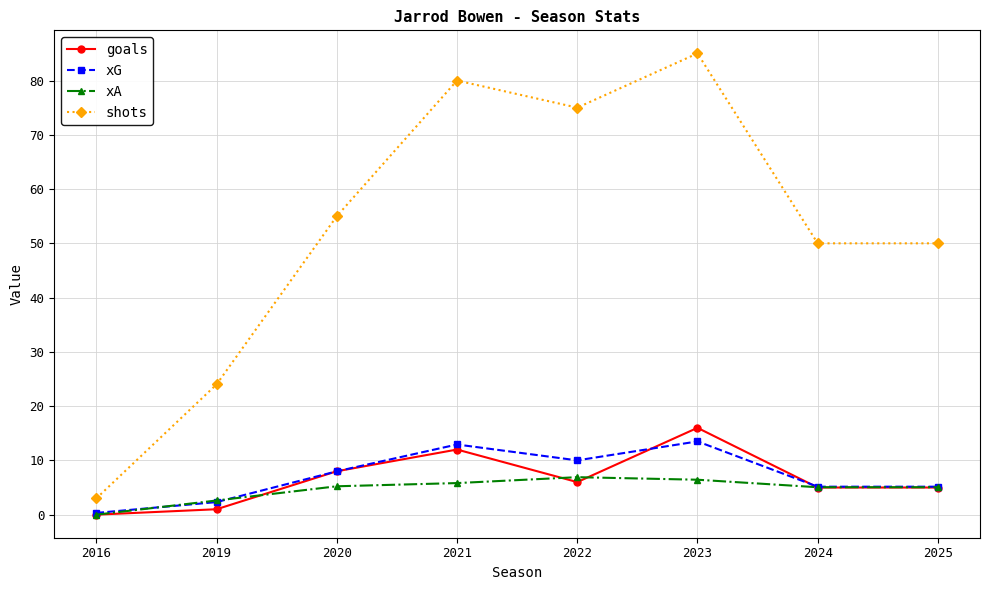

What is the difference between the maximum and minimum values in the goals series?

16.0